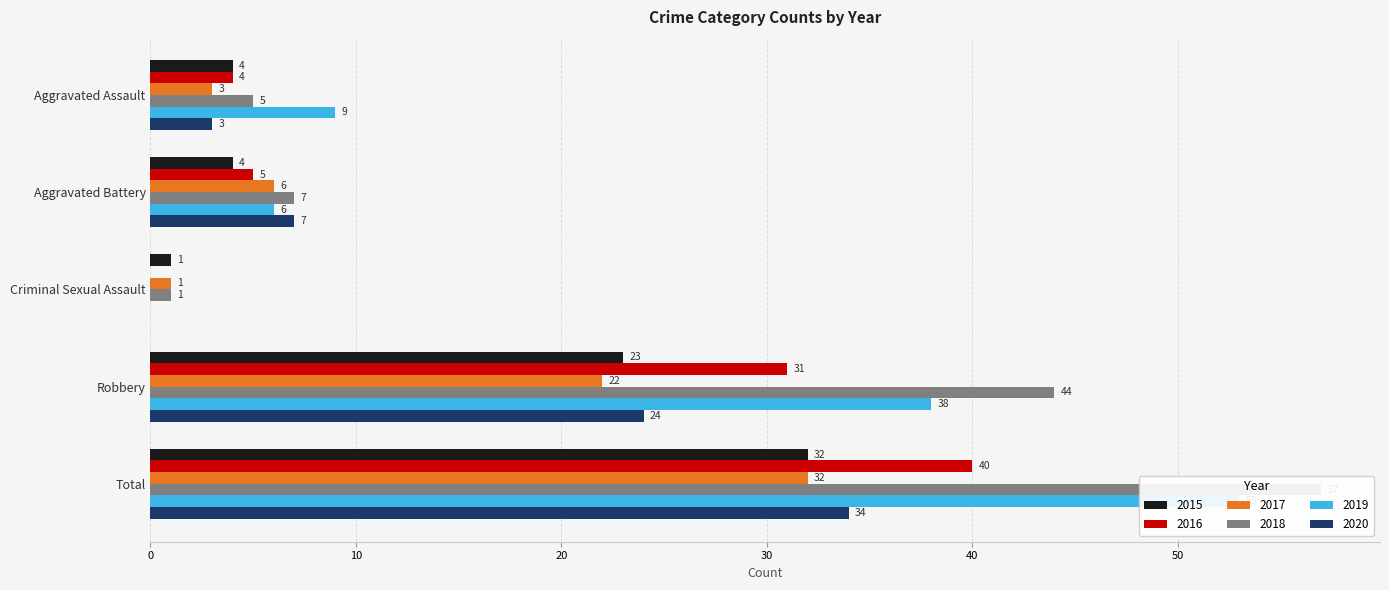

What is the value of the 2018 bar at the 3rd from the left?

1